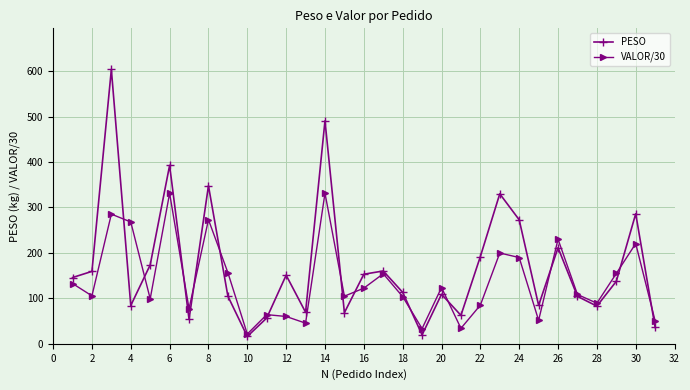

How many interior local valleys does the PESO series have?

9